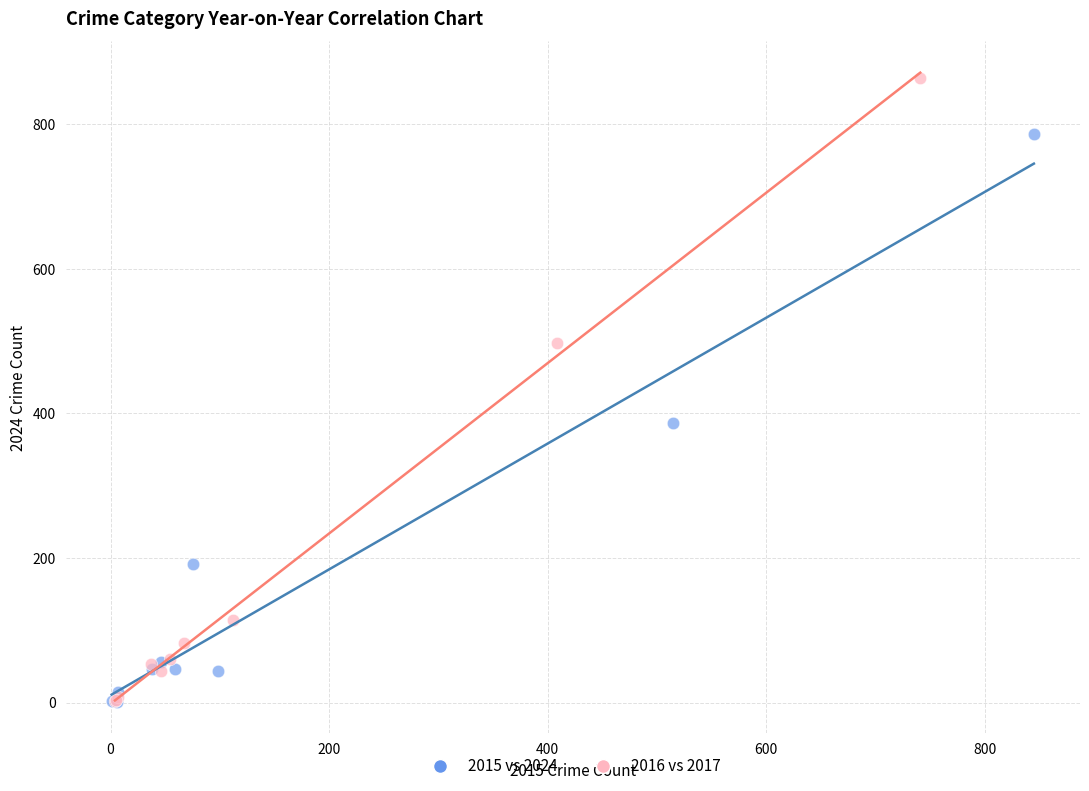

Which series contains the highest Y value?

2016 vs 2017